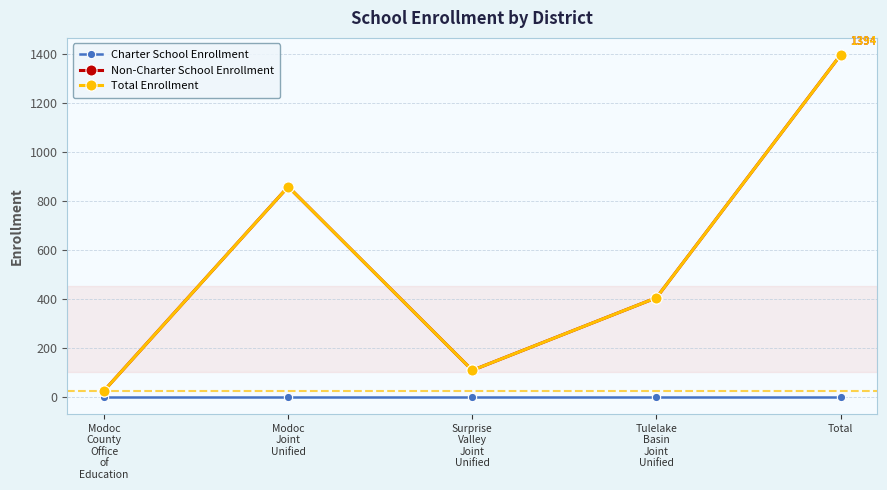

Does the chart have visible grid lines?

Yes